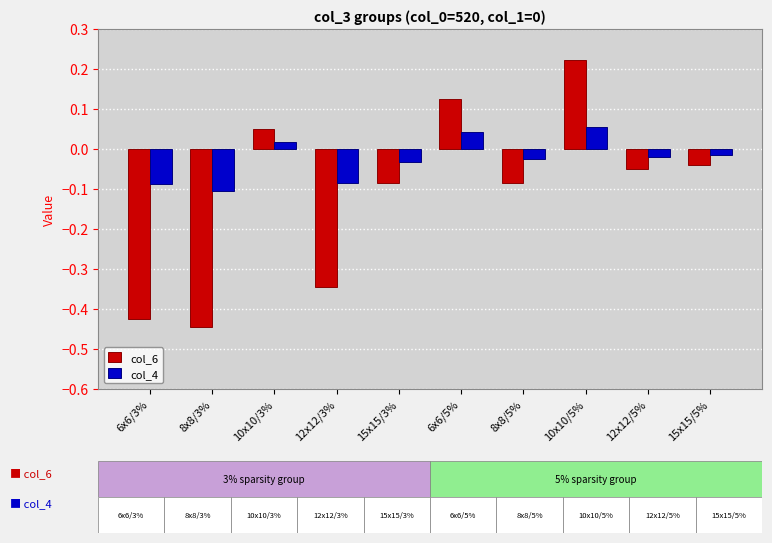

At which category is the sum across all series the highest?

10x10/5%